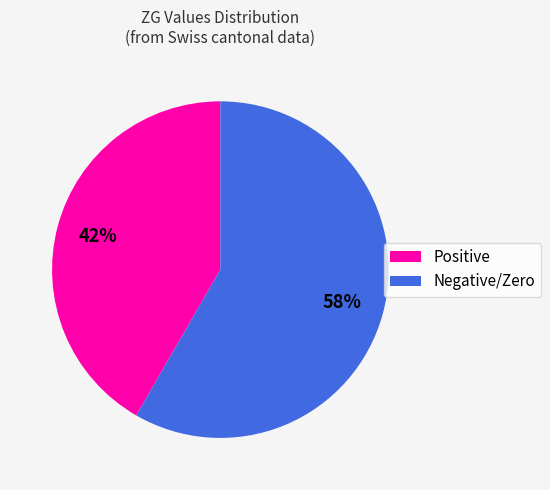

True or false: Negative/Zero accounts for 71% of the total.

False